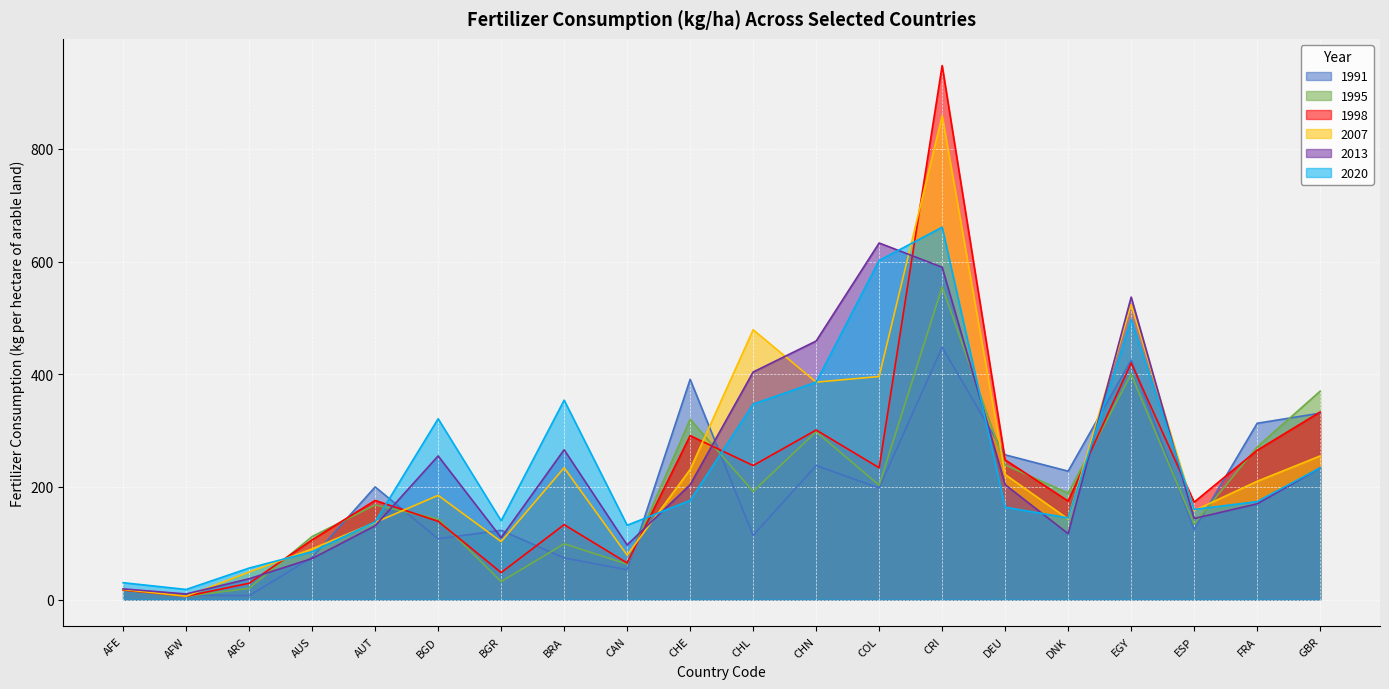

True or false: 2020 has more than 1 interior local peaks.

True